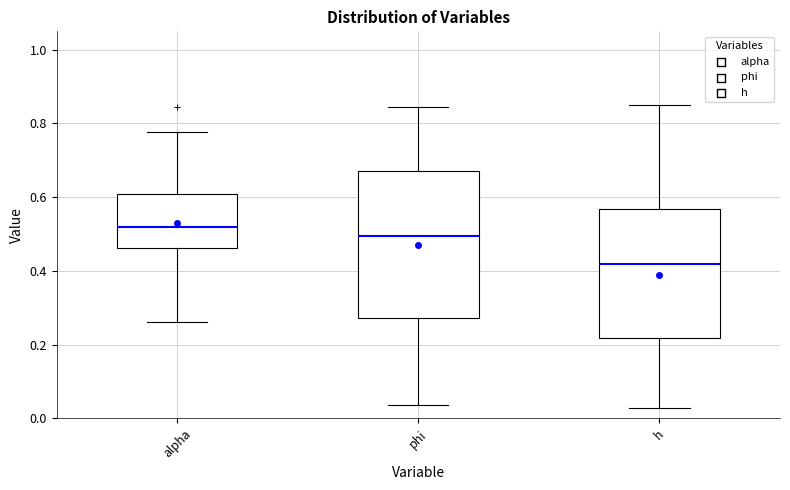

Which box is the tallest, from its lower edge to its upper edge?

phi